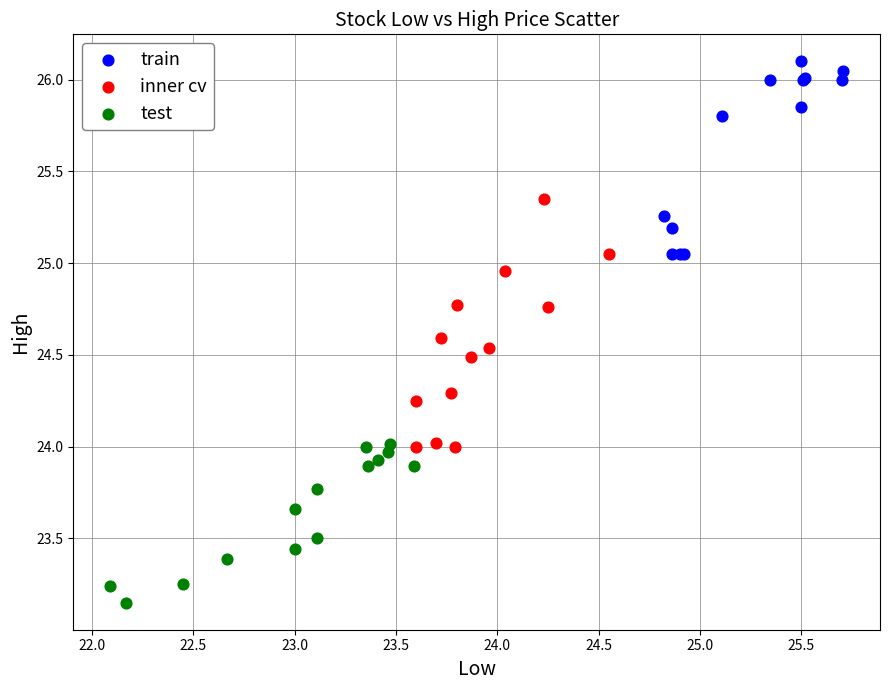

Which series contains the highest Y value?

train